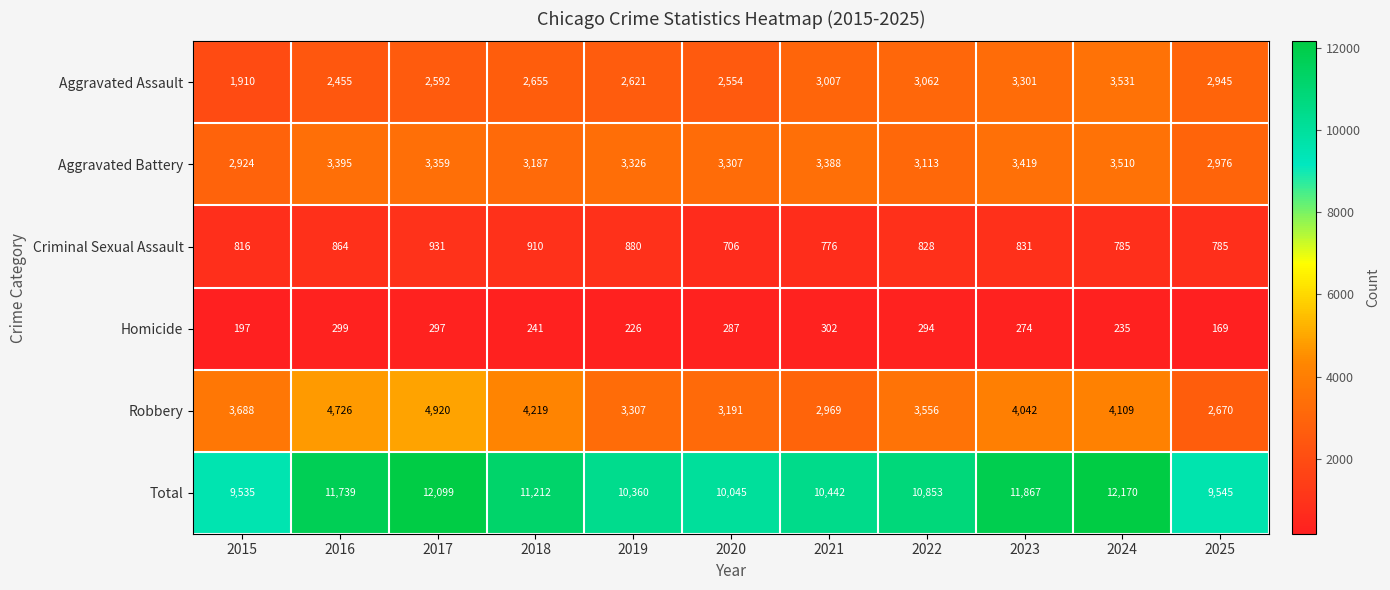

List the series in order of their peak value, lowest first.

Homicide, Criminal Sexual Assault, Aggravated Battery, Aggravated Assault, Robbery, Total